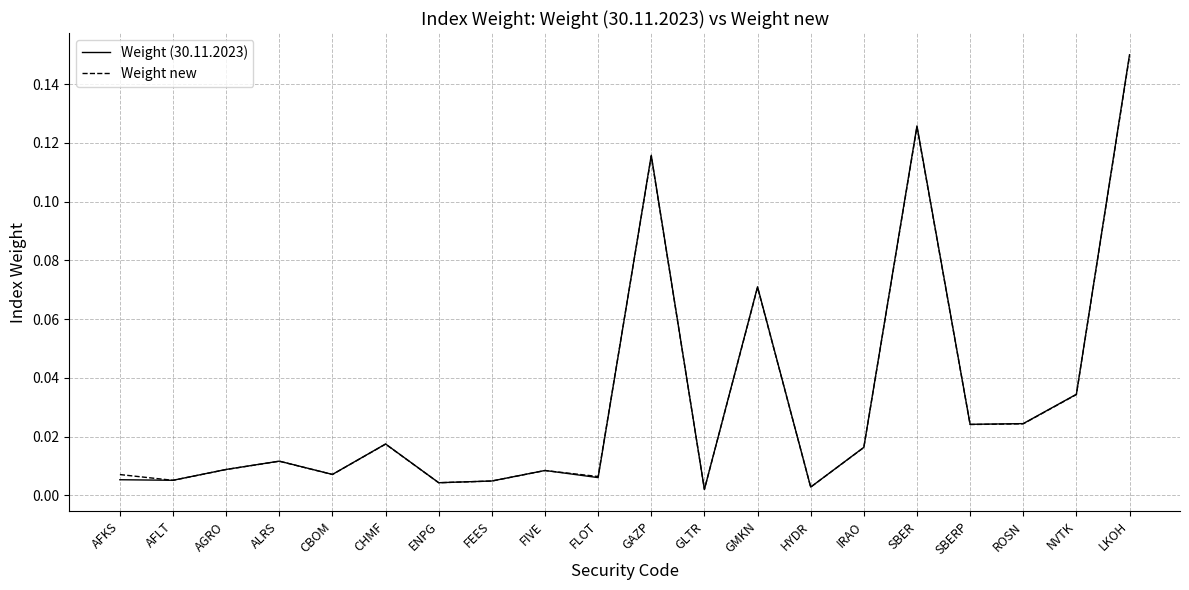

True or false: Weight new has a value of 0.0 at GMKN.

False